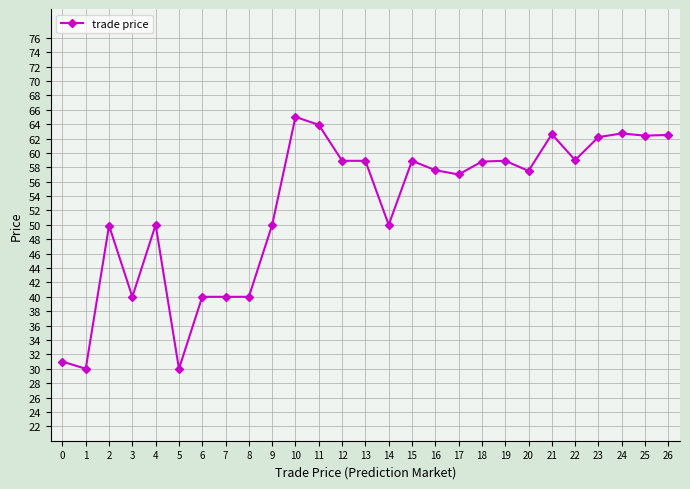

How many categories are shown in the chart?

27